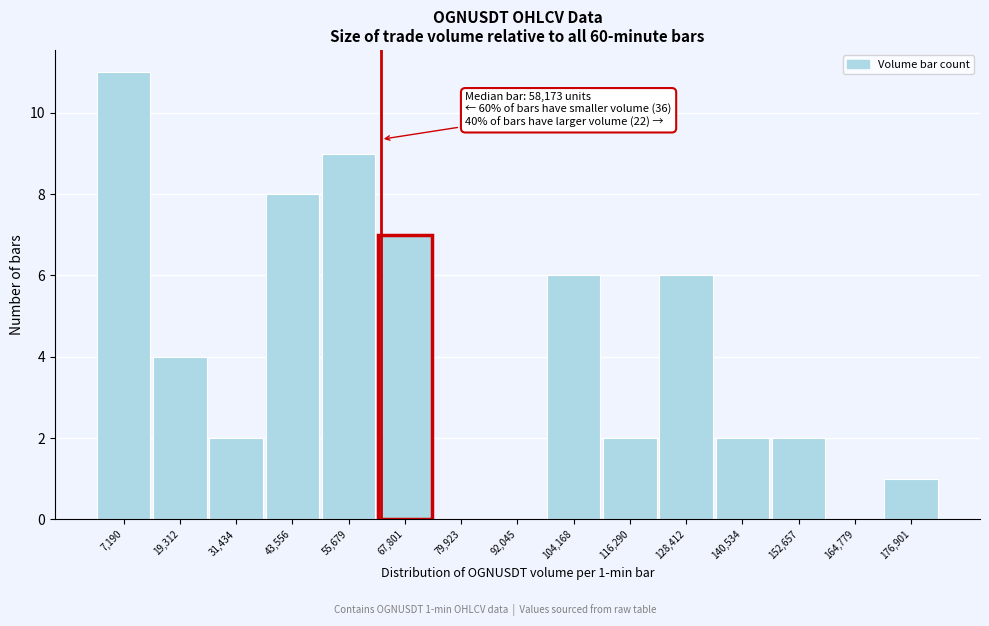

Reading left to right, transcribe all the data shown in this chart.

7,190=11	19,312=4	31,434=2	43,556=8	55,679=9	67,801=7	79,923=0	92,045=0	104,168=6	116,290=2	128,412=6	140,534=2	152,657=2	164,779=0	176,901=1